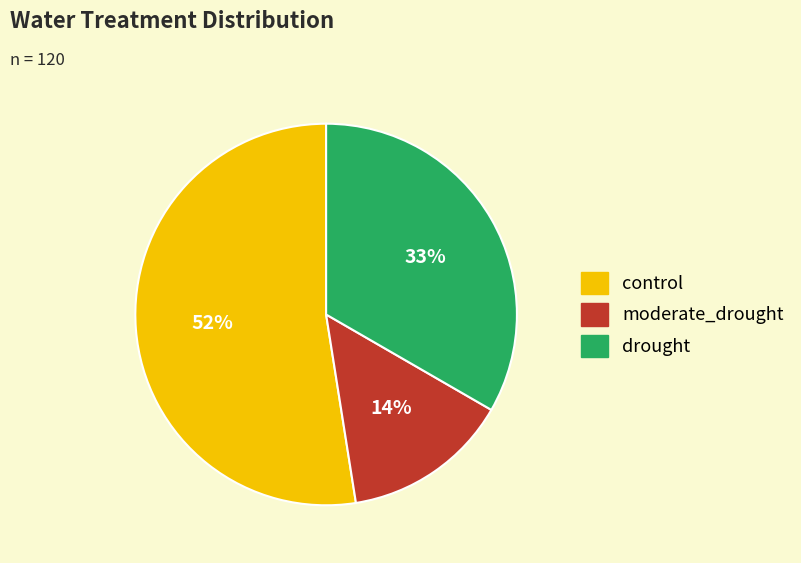

Is it true that control is 66% of the pie?

False